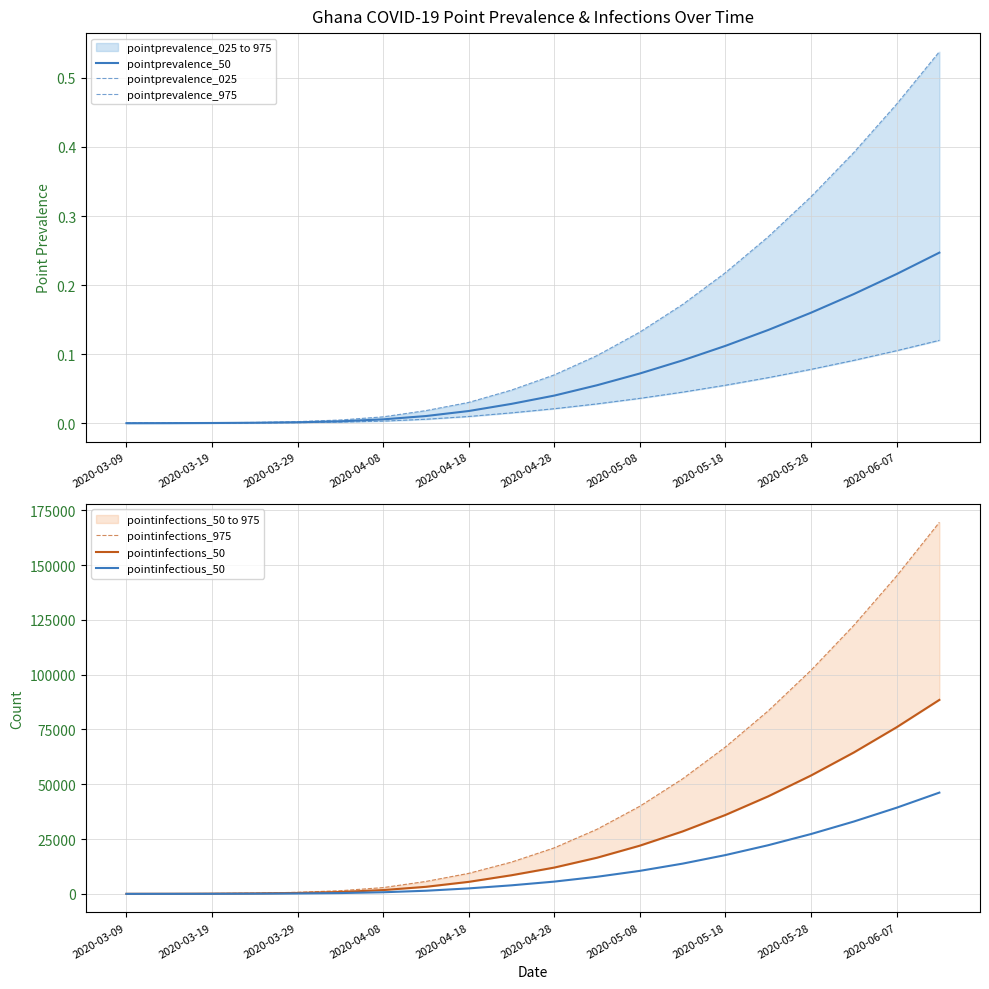

Where does the pointinfections_975 series first go above 21000?

11